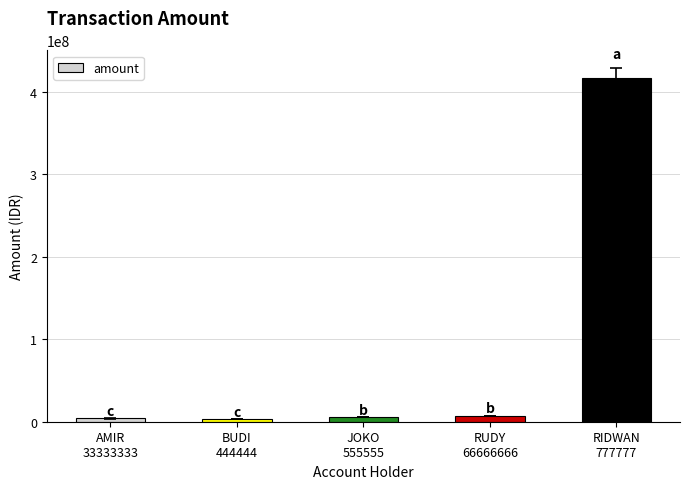

What is the maximum value shown in the chart?

416484193.3